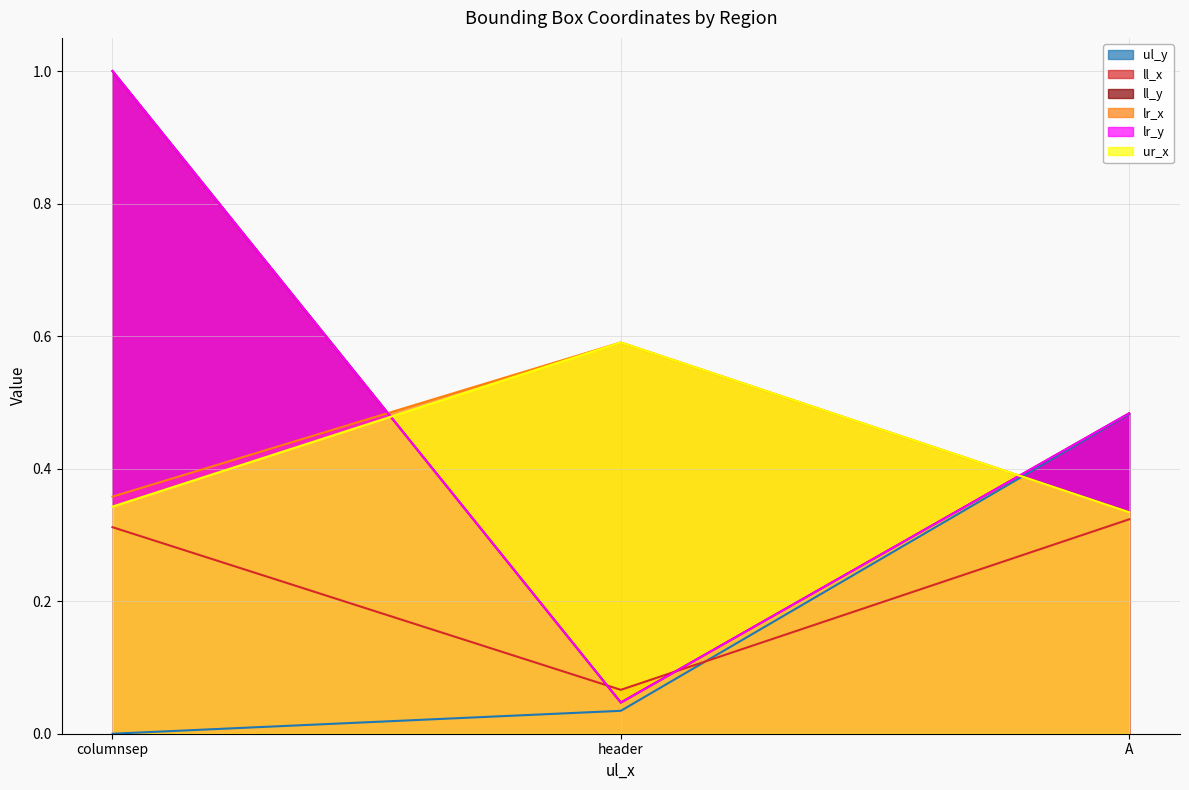

What is the maximum value for lr_y?

1.0